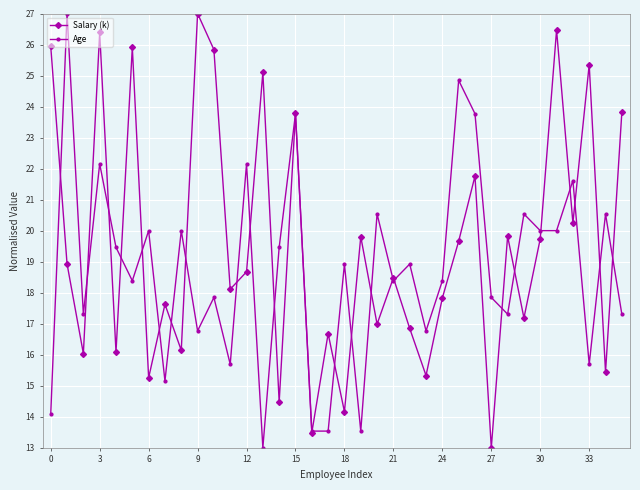

Which series has the largest total across all categories?

Salary (k)